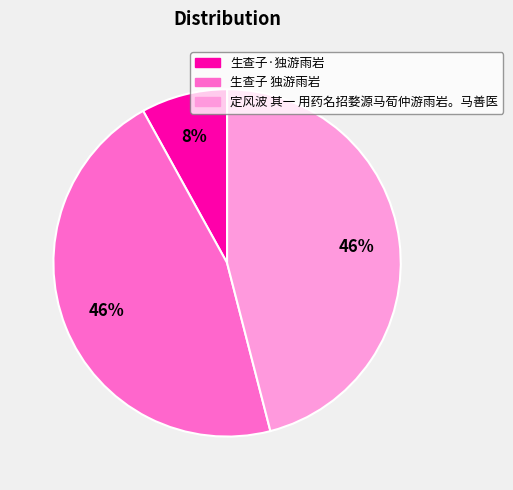

The 定风波 其一 用药名招婺源马荀仲游雨岩。马善医 slice represents 46% of the pie. True or false?

True